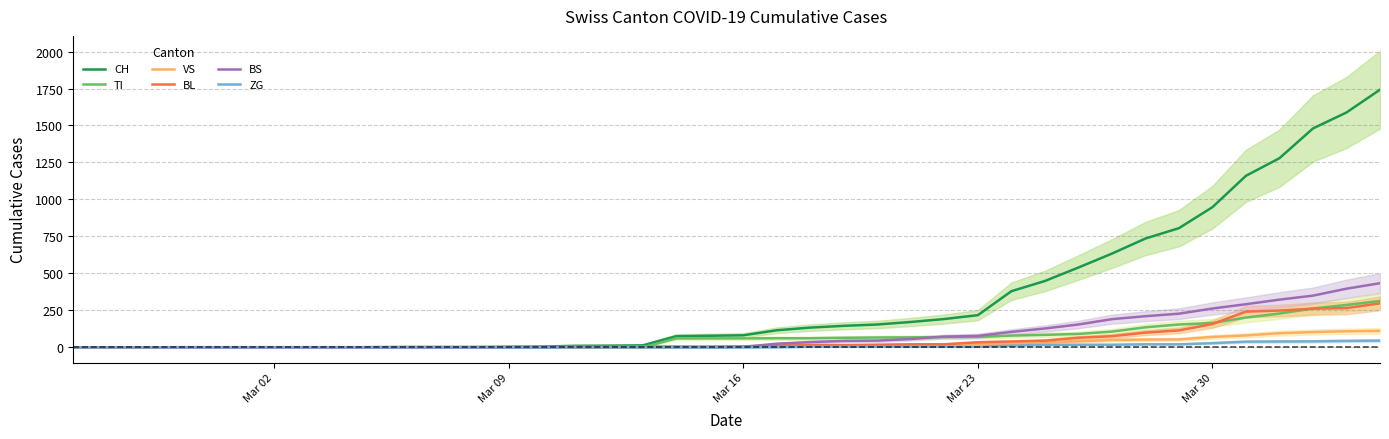

Rank the series by their maximum value, from lowest to highest.

ZG, VS, BL, TI, BS, CH